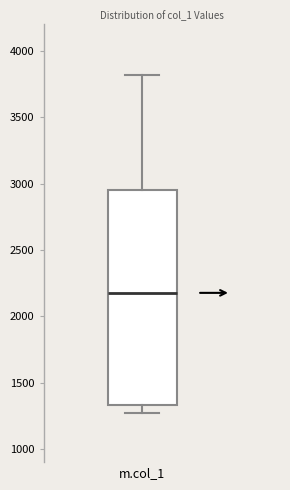

Read this box plot against the y-axis: the position of the median line, the range covered by the box, and the ends of both whiskers. The values are not printed on the chart, so give them approximately, as read against the axis.

median 2200, box 1350 to 2950, whiskers 1250 to 3800